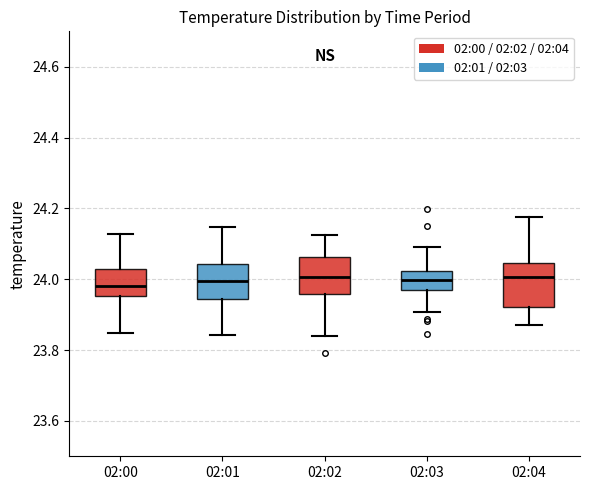

Reading left to right, transcribe this box plot: for each box, give where its median line is, the range the box spans, and where its two whiskers end, as read against the y-axis. The values are not printed on the chart, so give them approximately, as read against the axis.

02:00: median 23.98, box 23.96 to 24.02, whiskers 23.84 to 24.12
02:01: median 24.00, box 23.94 to 24.04, whiskers 23.84 to 24.14
02:02: median 24.00, box 23.96 to 24.06, whiskers 23.84 to 24.12
02:03: median 24.00, box 23.96 to 24.02, whiskers 23.90 to 24.10
02:04: median 24.00, box 23.92 to 24.04, whiskers 23.88 to 24.18